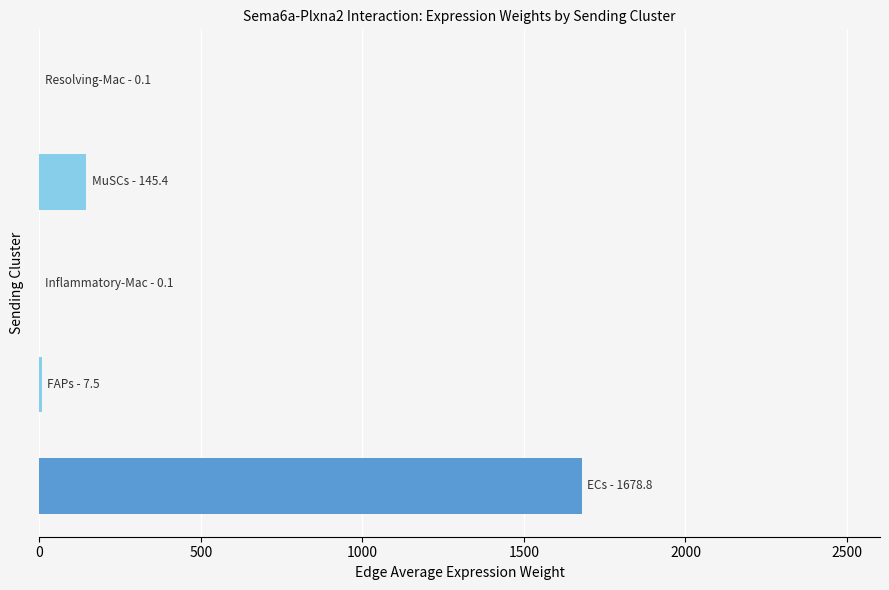

What is the greatest value displayed?

1678.8